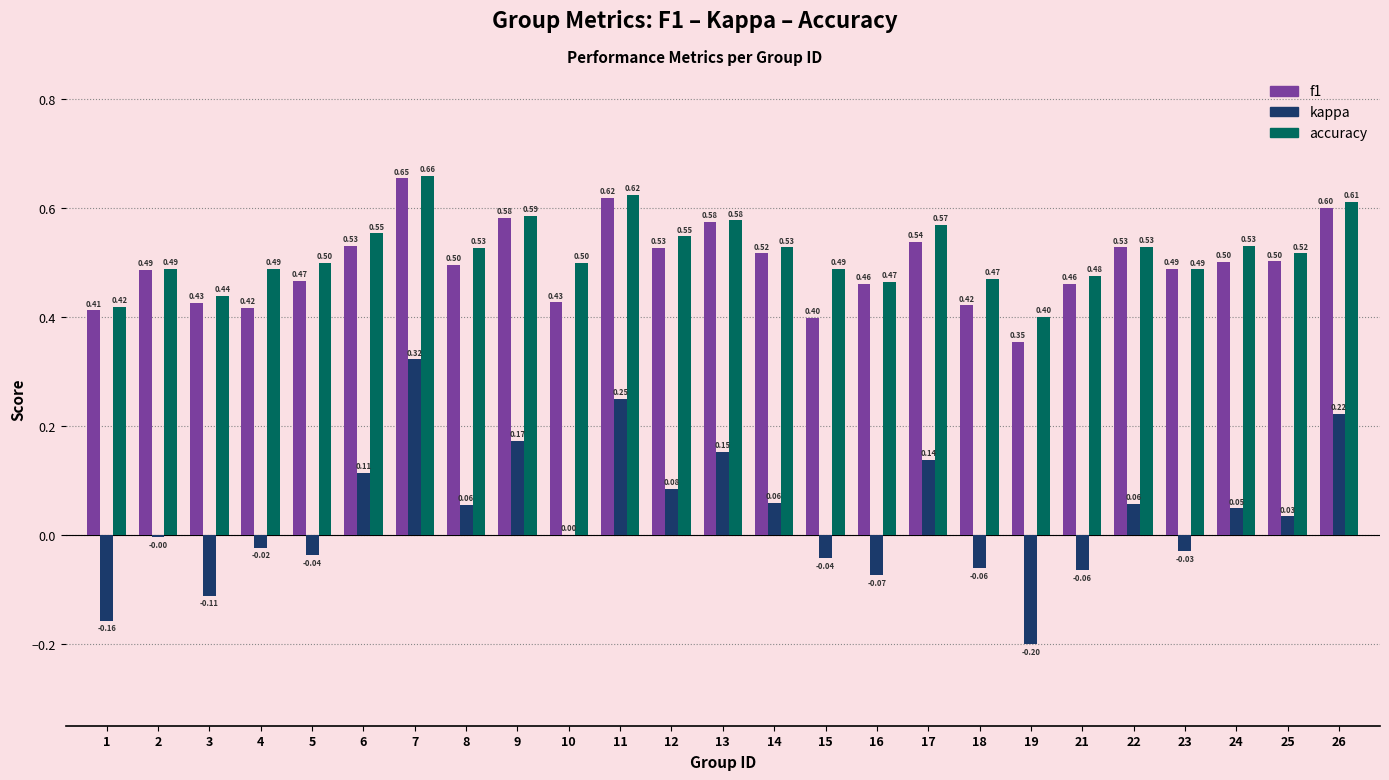

Count the number of categories in the chart.

25